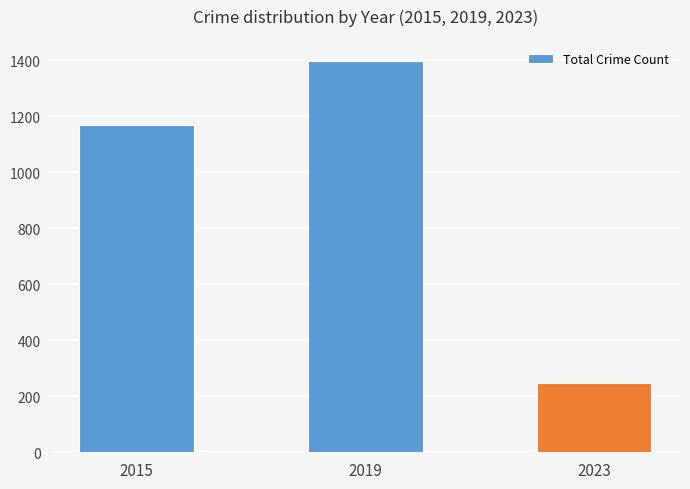

What is the change in value from 2015 to 2023?

-921